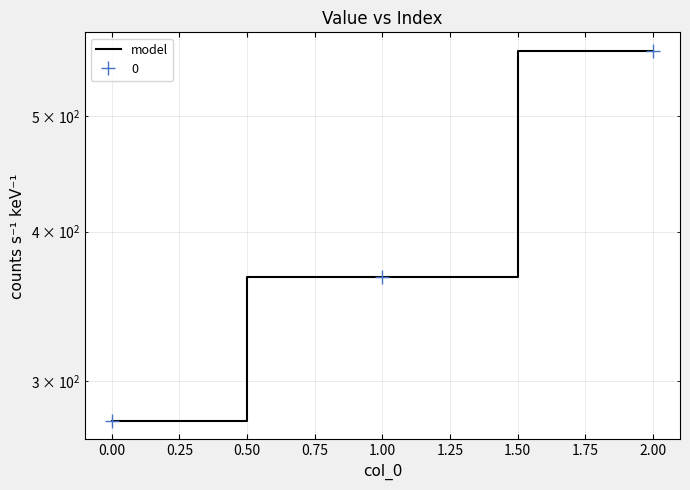

What is the sum of all values?

1211.1